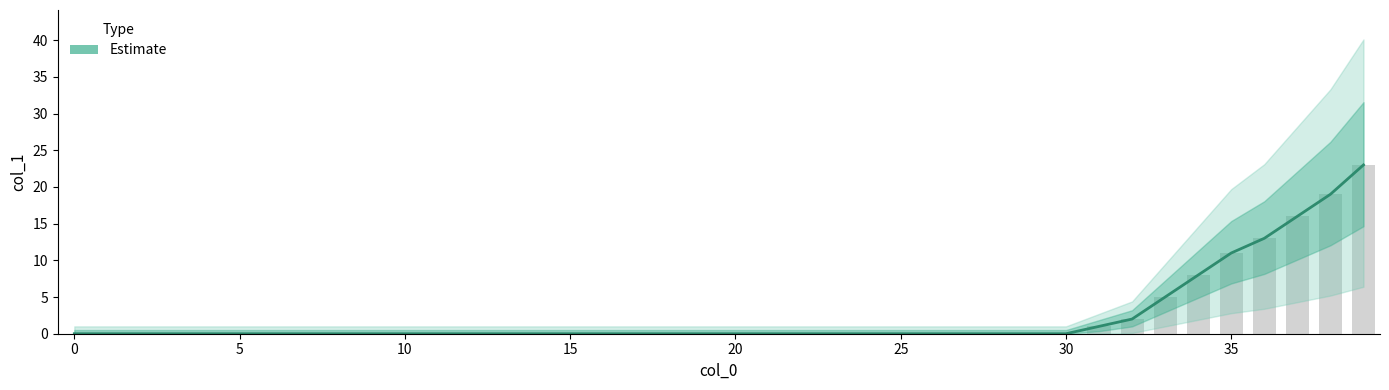

What is the approximate value at 34?

8